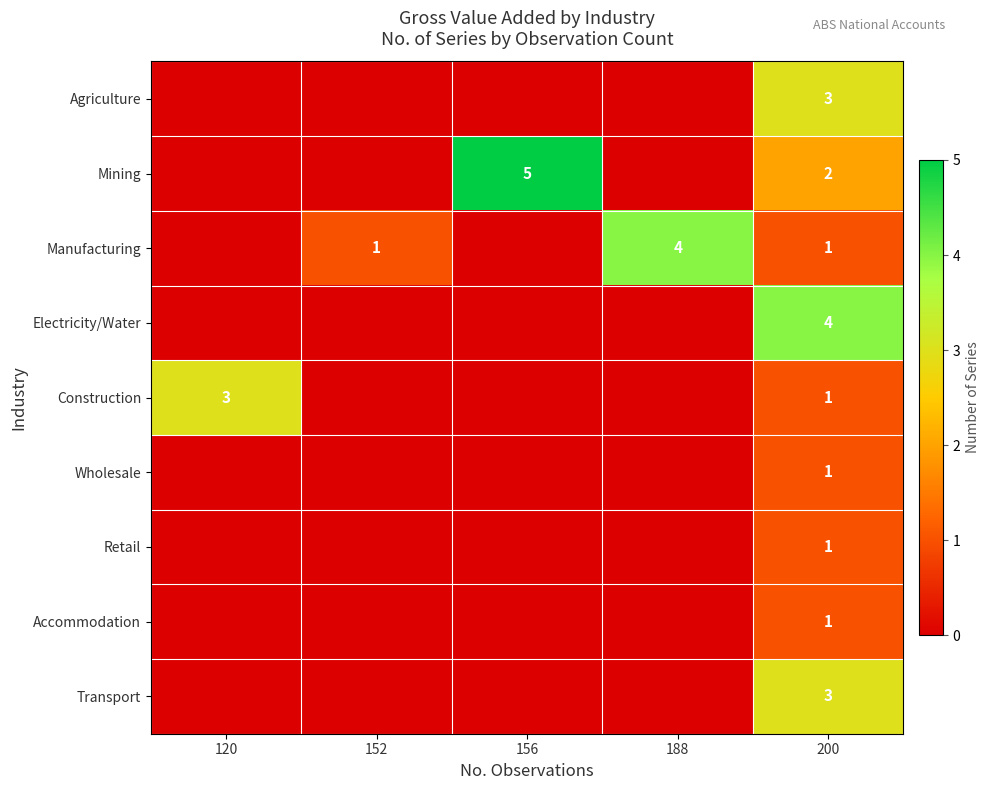

What is the total value across all series at 200?

17